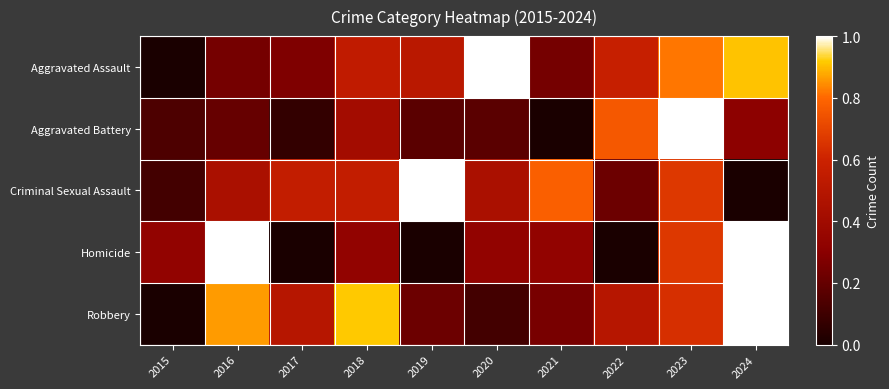

Reading left to right, list all the values displayed in this chart.

Aggravated Assault: 2015=0.0	2016=0.2	2017=0.3	2018=0.5	2019=0.5	2020=1.0	2021=0.2	2022=0.6	2023=0.8	2024=0.9
Aggravated Battery: 2015=0.1	2016=0.2	2017=0.1	2018=0.4	2019=0.2	2020=0.2	2021=0.0	2022=0.8	2023=1.0	2024=0.3
Criminal Sexual Assault: 2015=0.1	2016=0.4	2017=0.6	2018=0.6	2019=1.0	2020=0.4	2021=0.8	2022=0.2	2023=0.7	2024=0.0
Homicide: 2015=0.3	2016=1.0	2017=0.0	2018=0.3	2019=0.0	2020=0.3	2021=0.3	2022=0.0	2023=0.7	2024=1.0
Robbery: 2015=0.0	2016=0.9	2017=0.5	2018=0.9	2019=0.2	2020=0.1	2021=0.2	2022=0.5	2023=0.6	2024=1.0